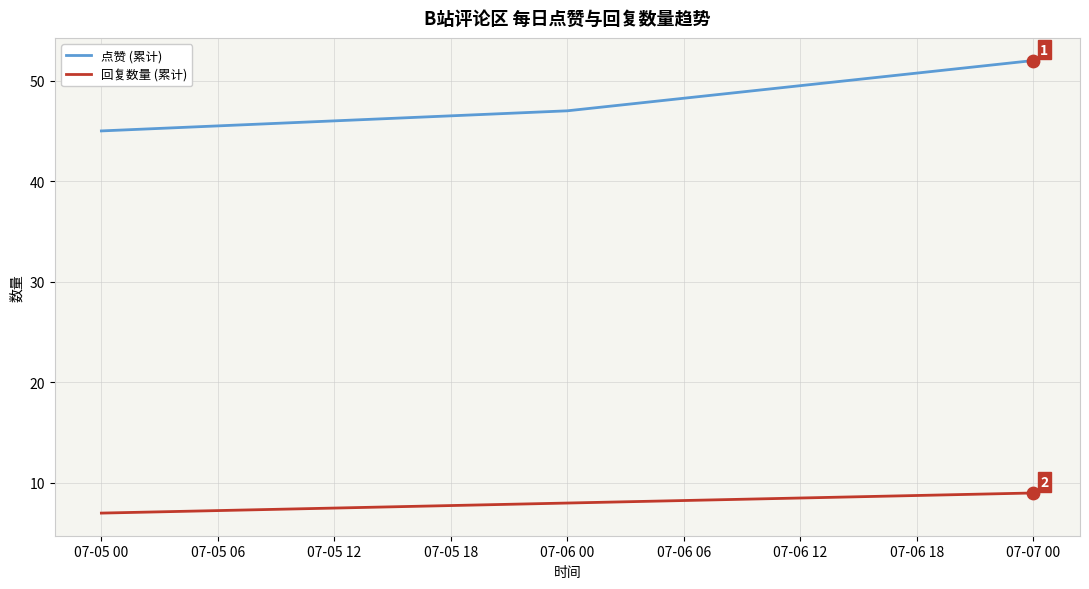

Which series changed the most between 07-05 00 and 07-07 00?

点赞 (累计)